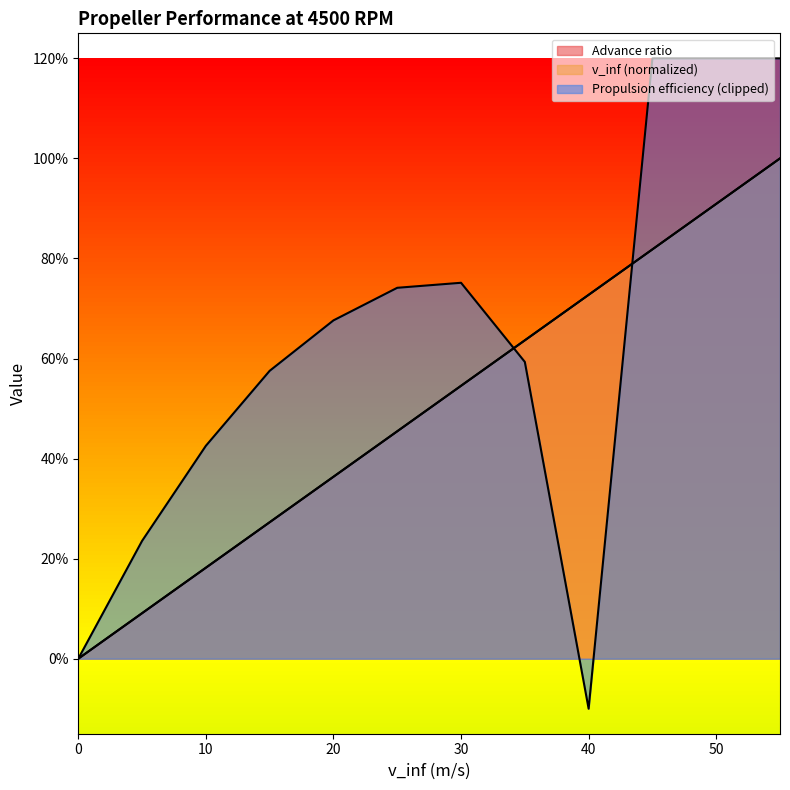

Does the chart display data point markers on the line(s)?

No